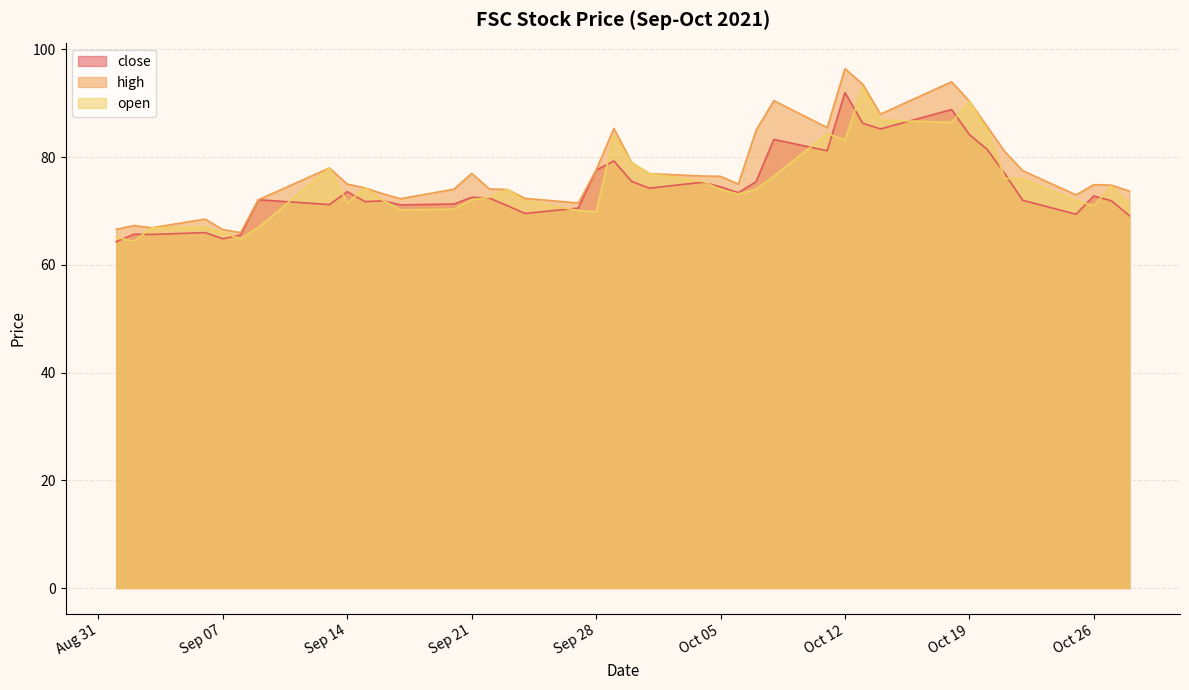

Which series changed the most between 2021-09-09 and 2021-09-22?

open